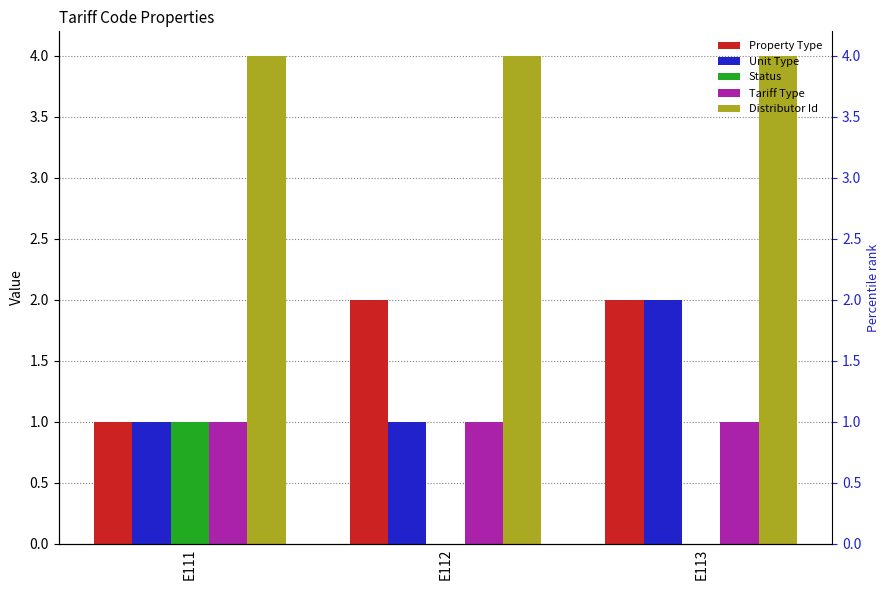

How many groups of bars are there?

3